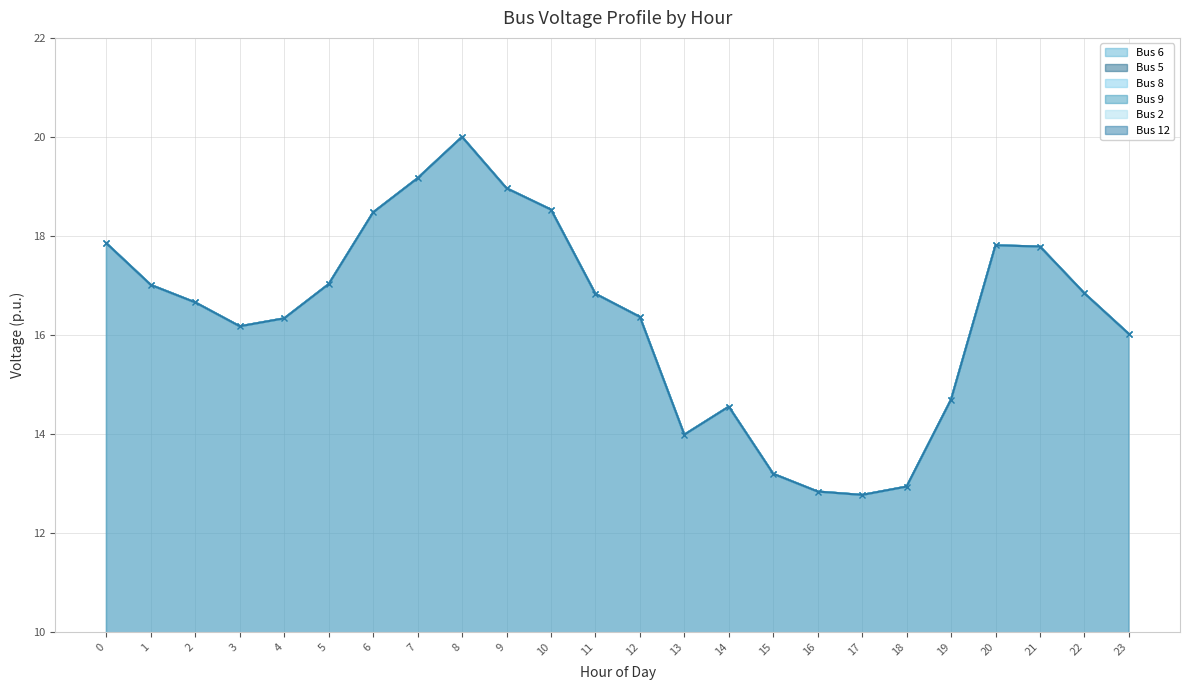

Is the value of Bus 5 at 0 greater than the value of Bus 8 at 10?

No